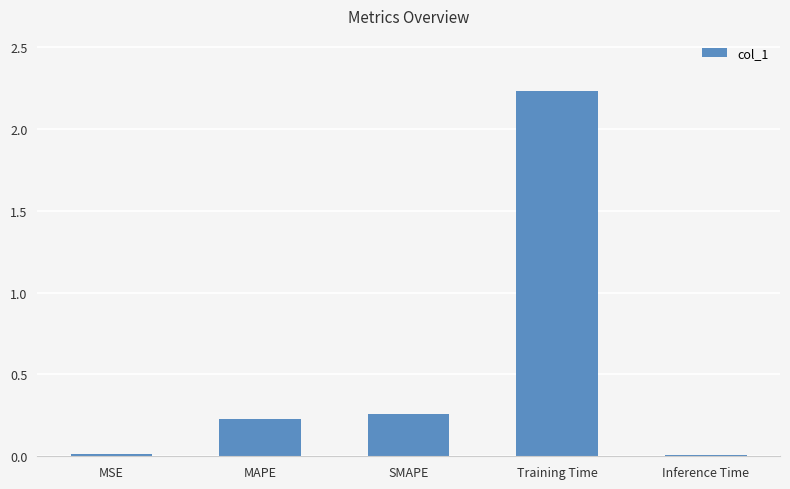

The chart shows a value of 0.4 at SMAPE. True or false?

False